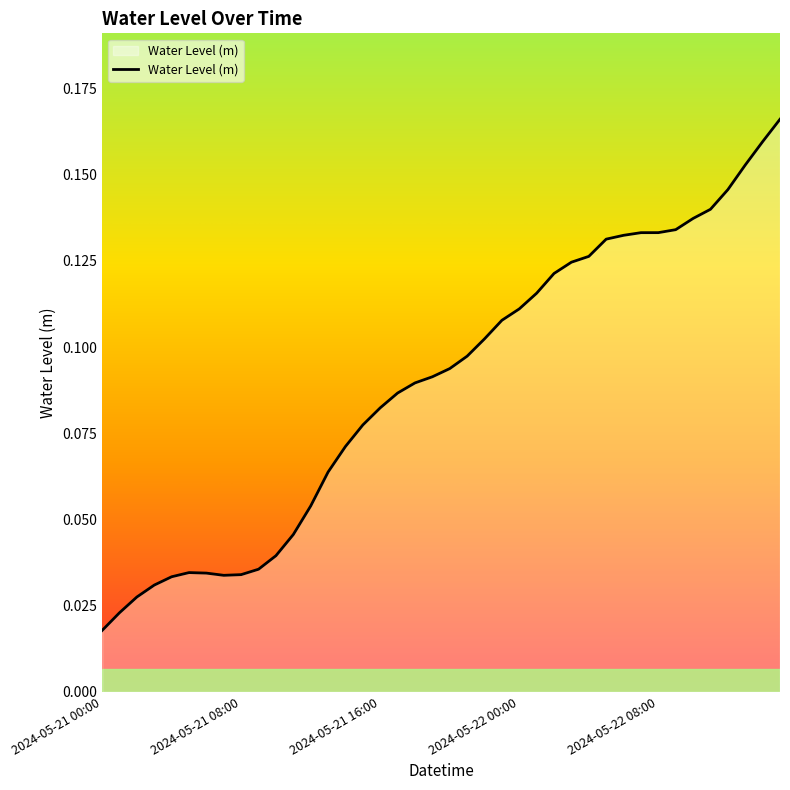

What is the label of the 21st point from the right?

2024-05-21 19:00